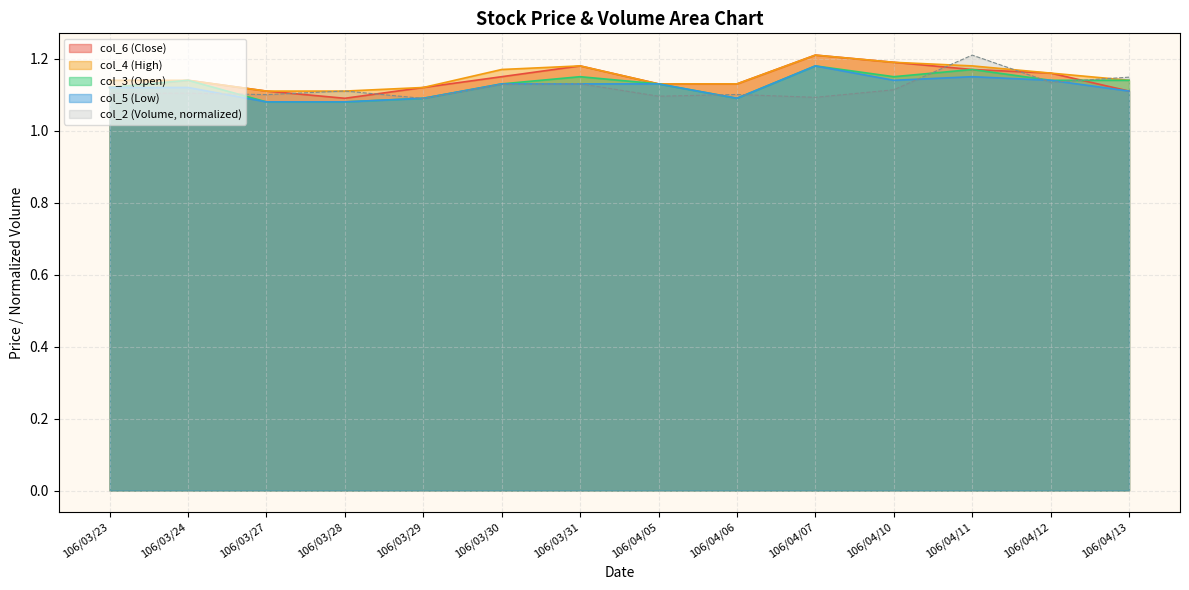

At which category does the chart reach its peak across all series?

106/04/11